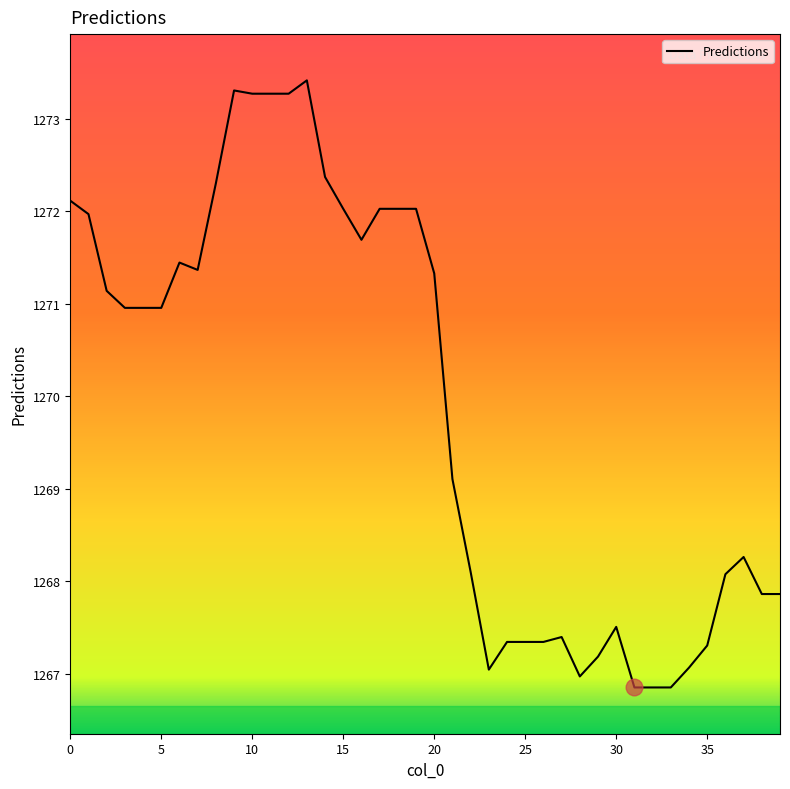

What is the difference between the maximum and minimum values?

6.6